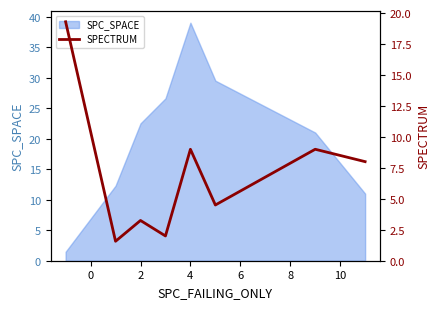

What is the highest value of the SPC_SPACE series?

39.0